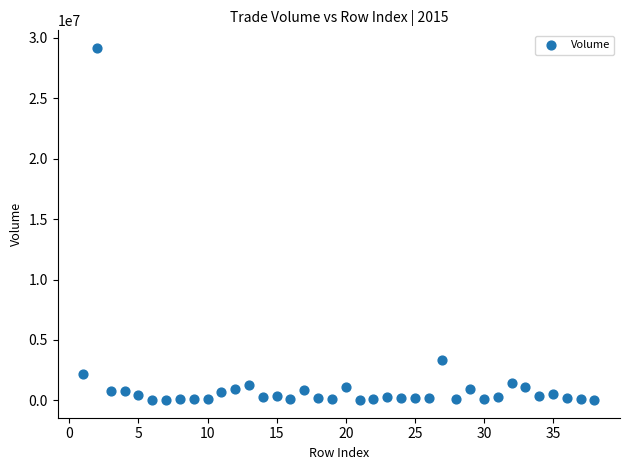

What is the range of Y values (max minus min)?

29137852